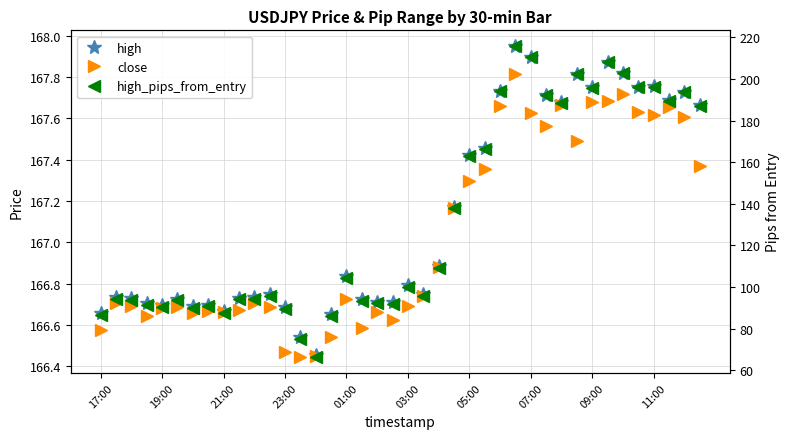

How many interior local peaks does the high_pips_from_entry series have?

11